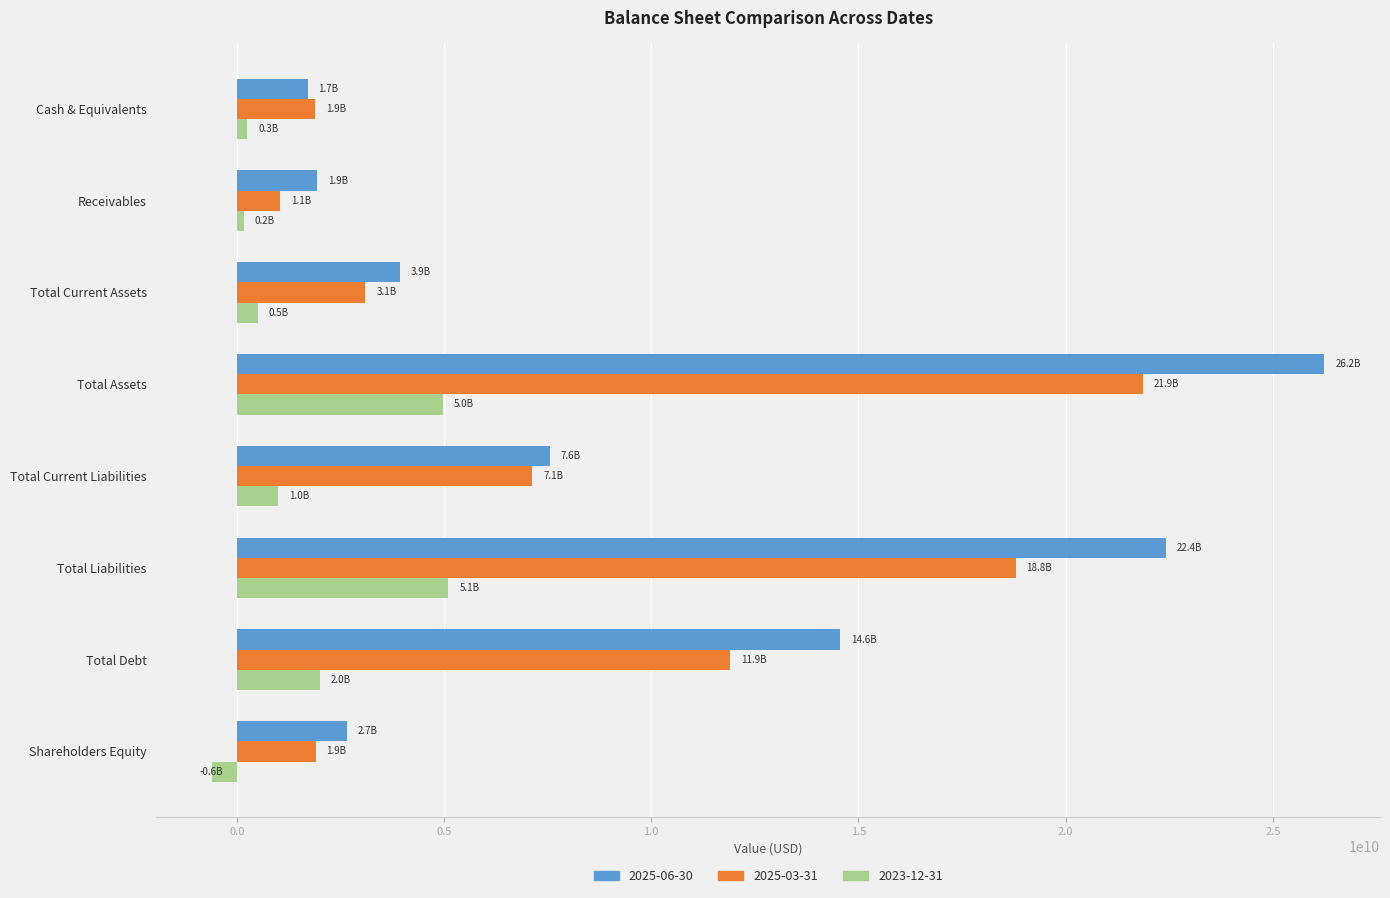

Rank the series at Total Liabilities from highest to lowest value.

2025-06-30, 2025-03-31, 2023-12-31